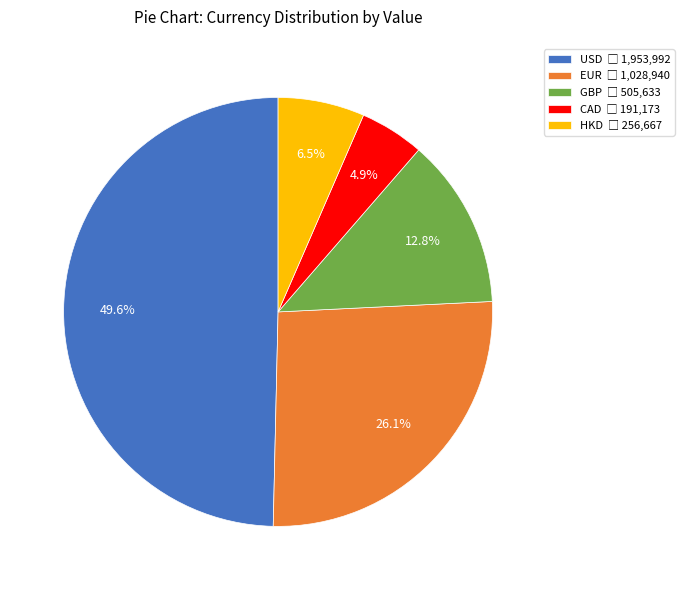

Do GBP and CAD together represent more than half of the pie?

No